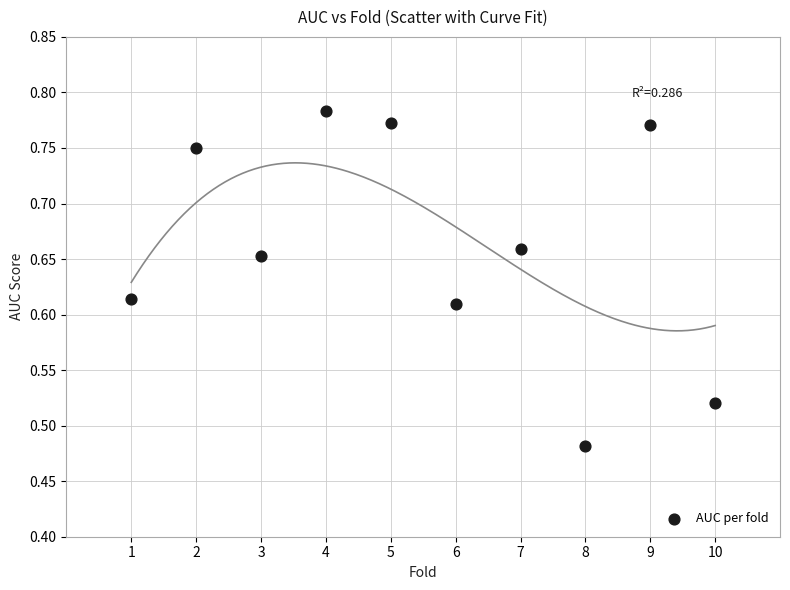

What is the average X value?

5.5